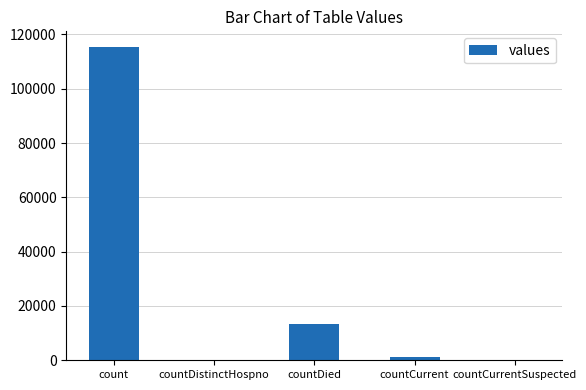

The value at countDied is 19910. True or false?

False